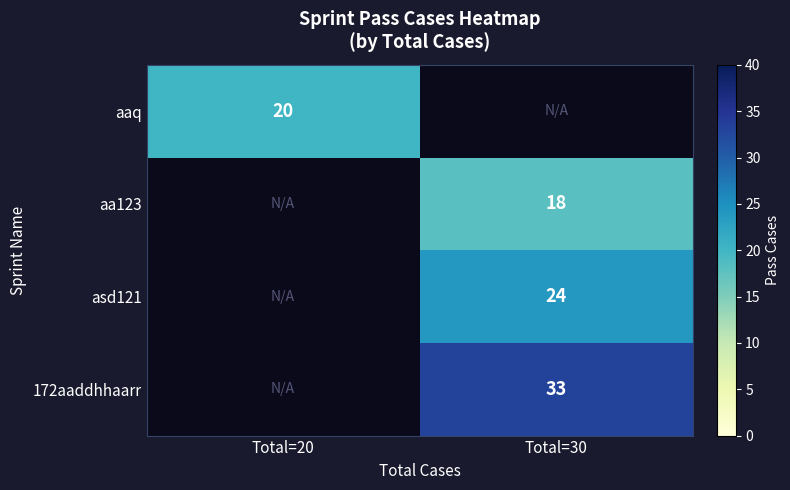

At which category does the chart reach its peak across all series?

Total=30